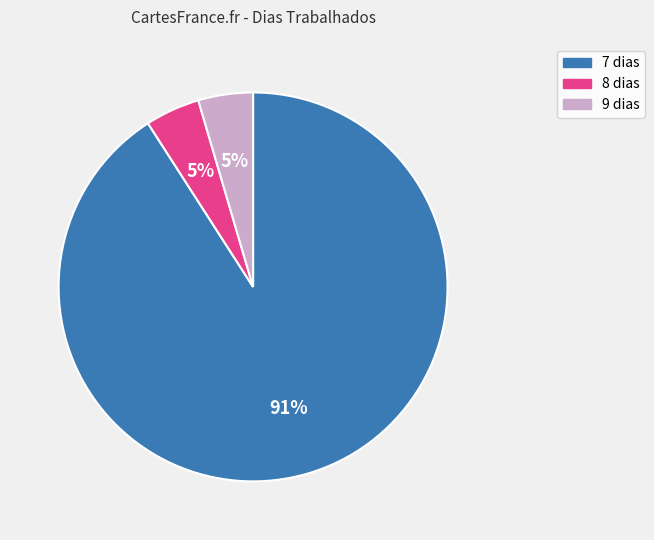

Combined, do 8 dias and 9 dias account for over 50%?

No